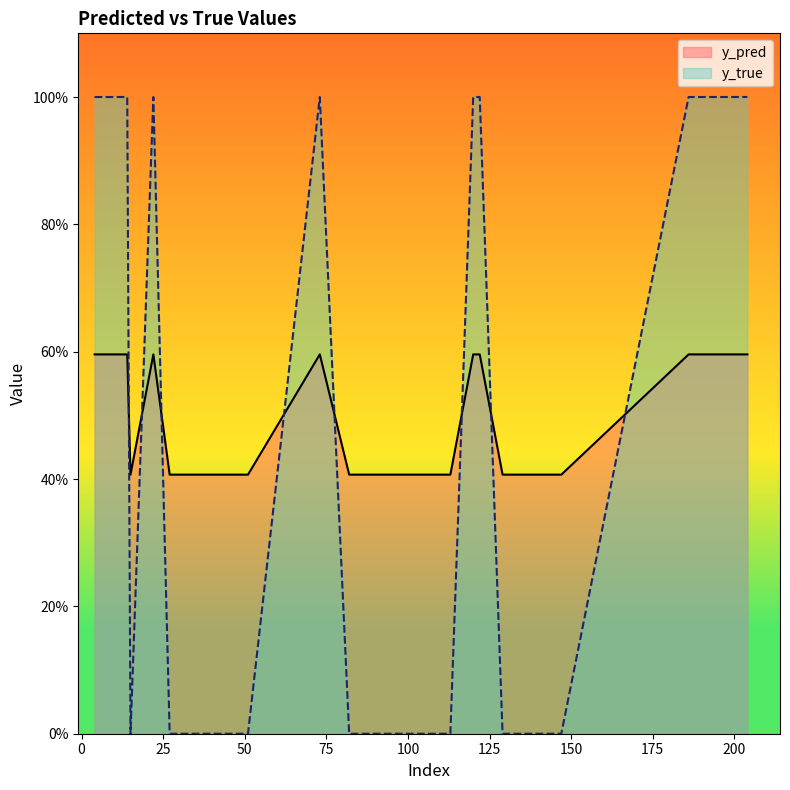

At how many categories does at least one series exceed 0?

20